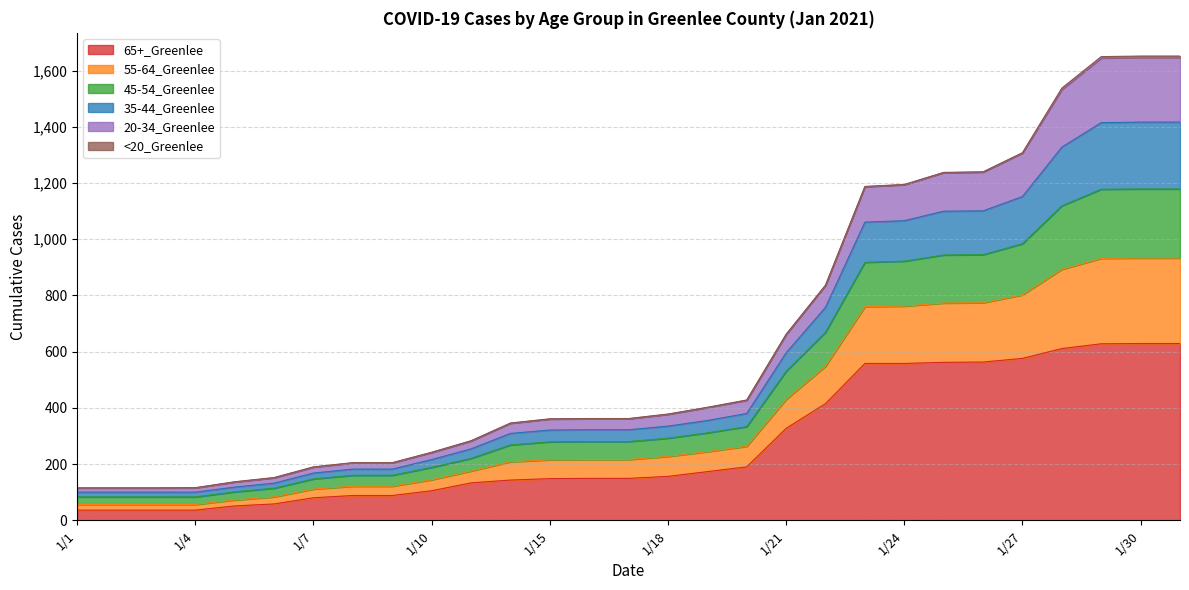

Which has a higher value, 1/7 or 1/2?

1/7